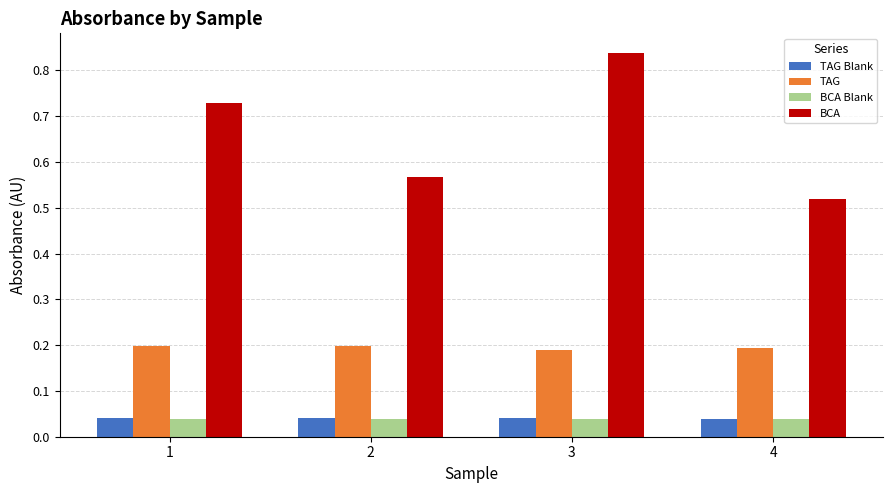

What is the total value across all series at 3?

1.1